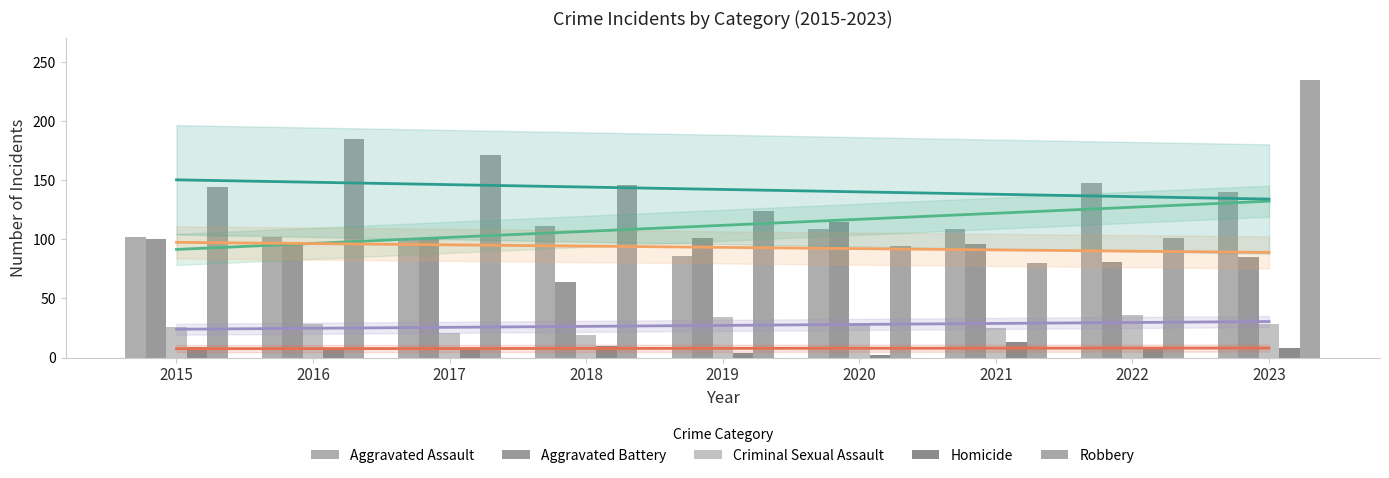

Where does the Robbery series first go above 144?

2016